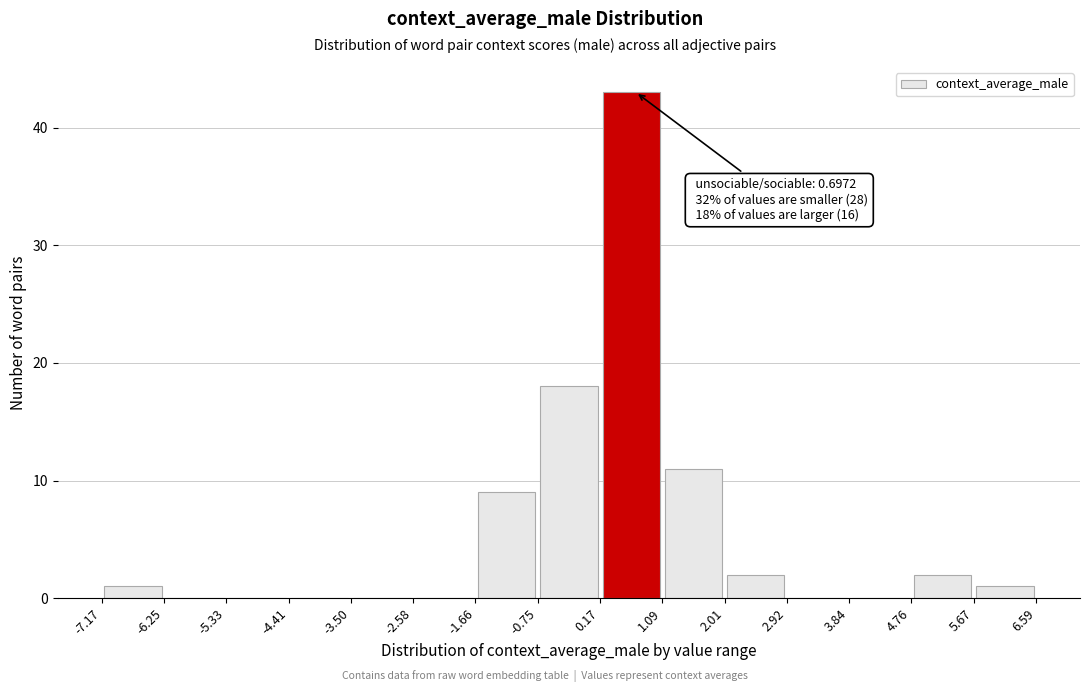

Which range on the x-axis has the tallest bar?

0.17 to 1.09